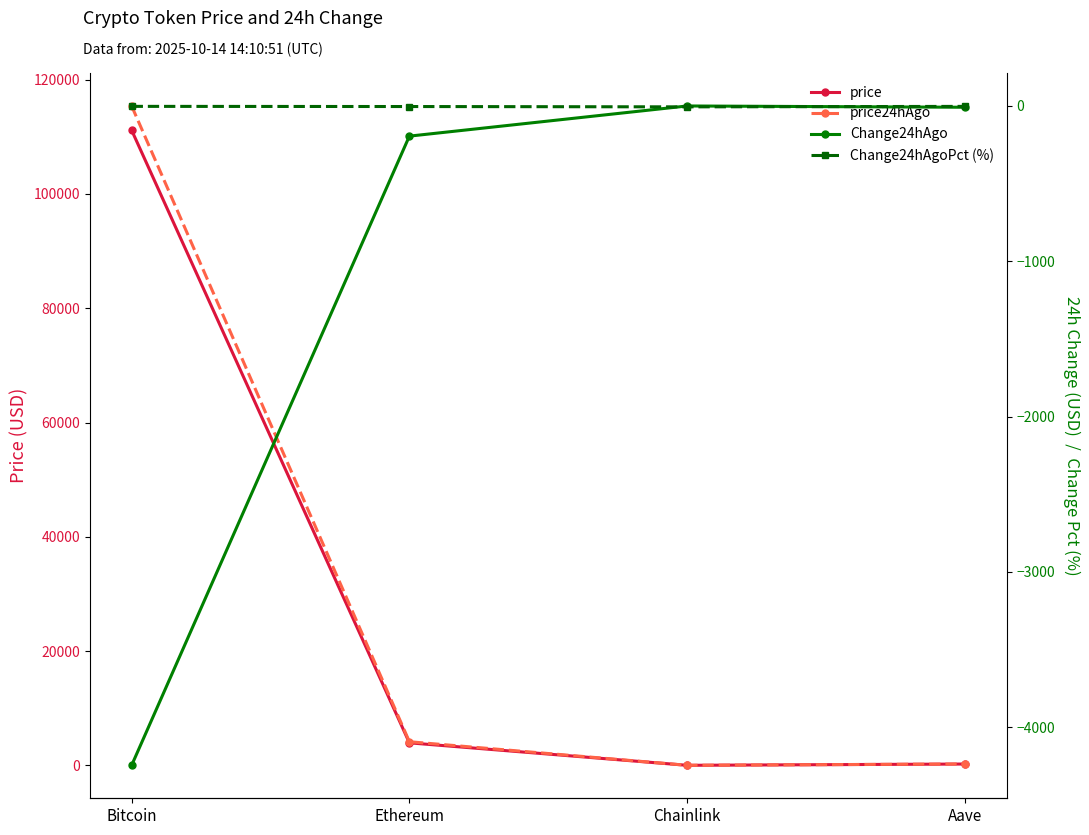

True or false: Change24hAgo and price intersect in this chart.

False